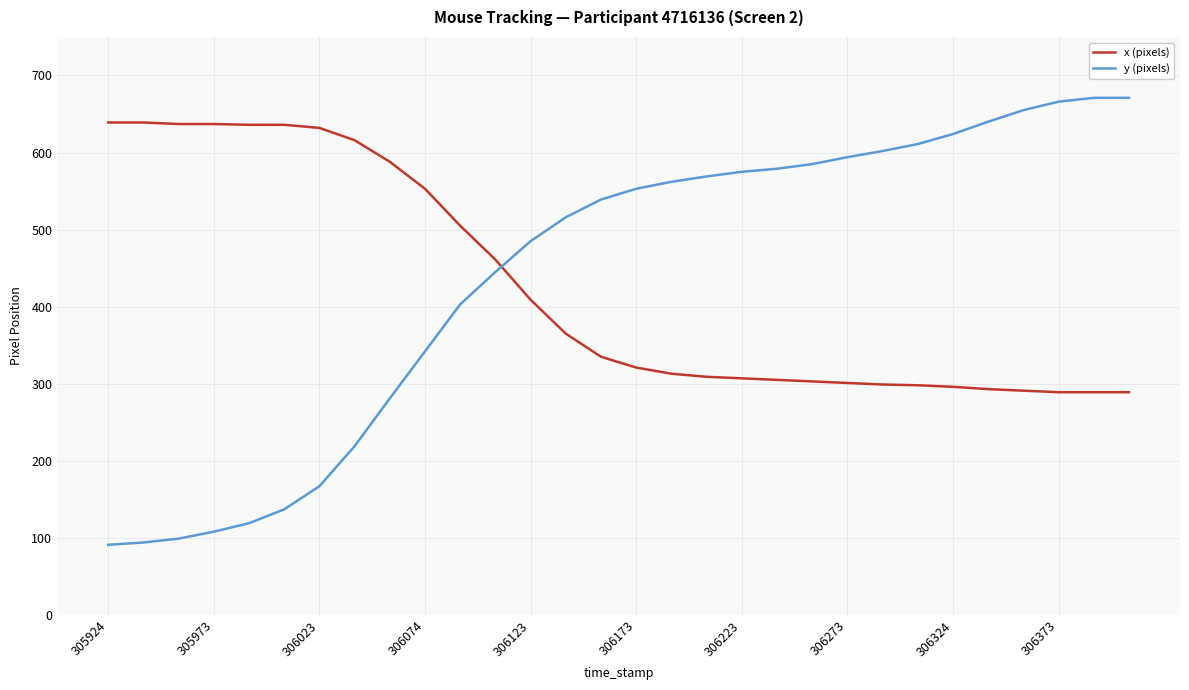

Which series ends up on top after the final intersection of x (pixels) and y (pixels)?

y (pixels)